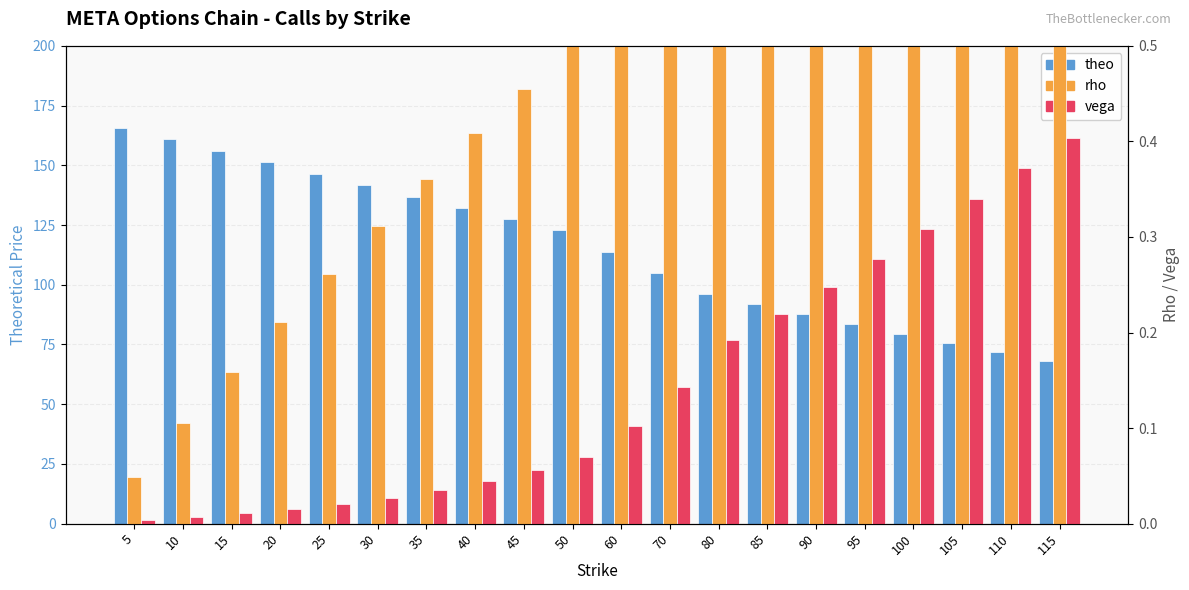

How many data points does each series have?

20